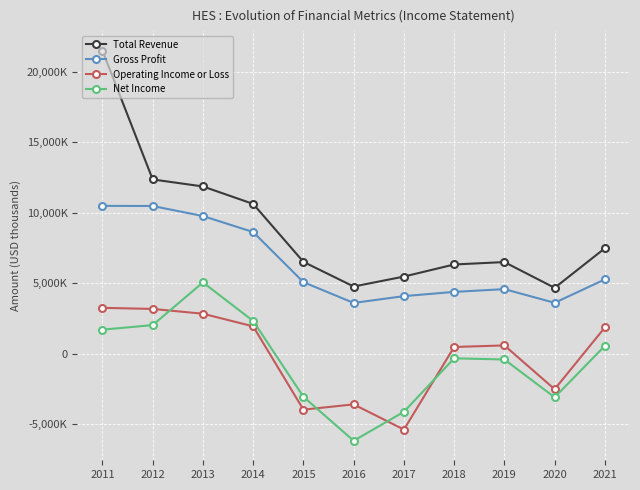

Is this an area chart (filled region under the line)?

No